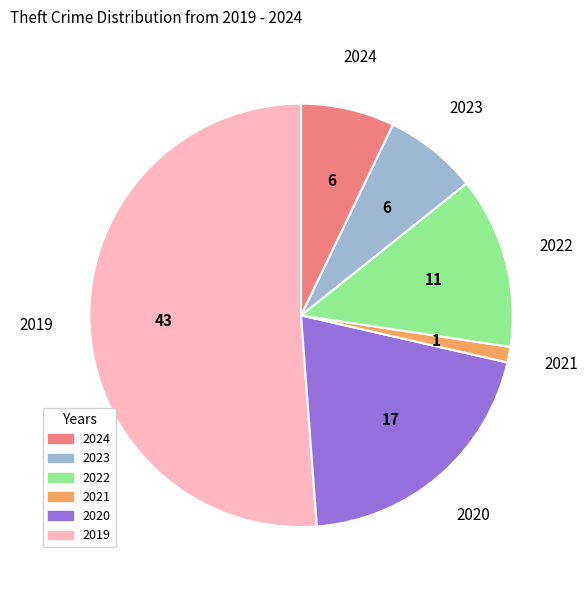

Approximately how many times larger is the value at 2024 compared to 2022?

0.5